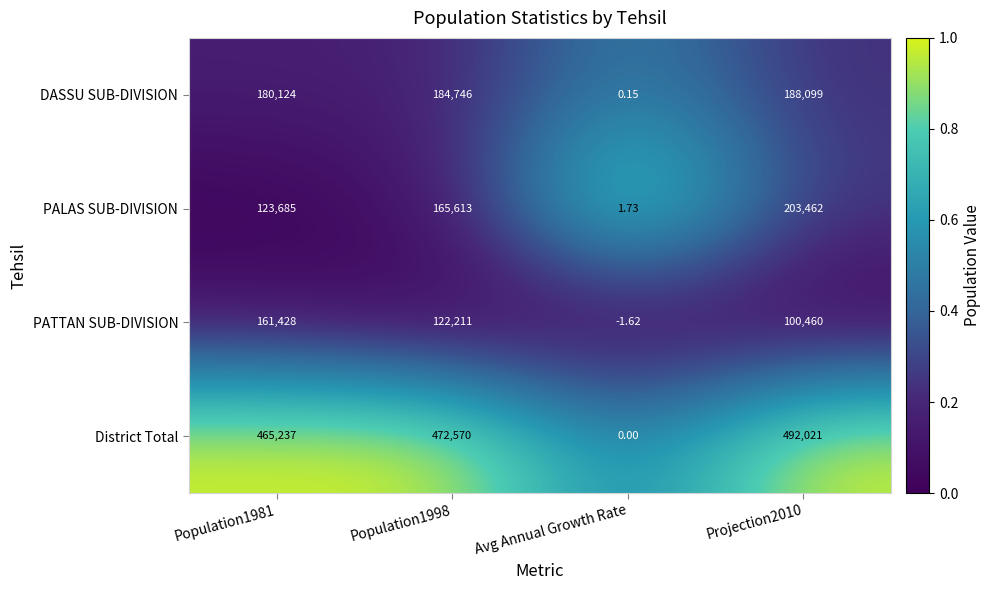

Which series changed the most between Population1981 and Population1998?

PALAS SUB-DIVISION